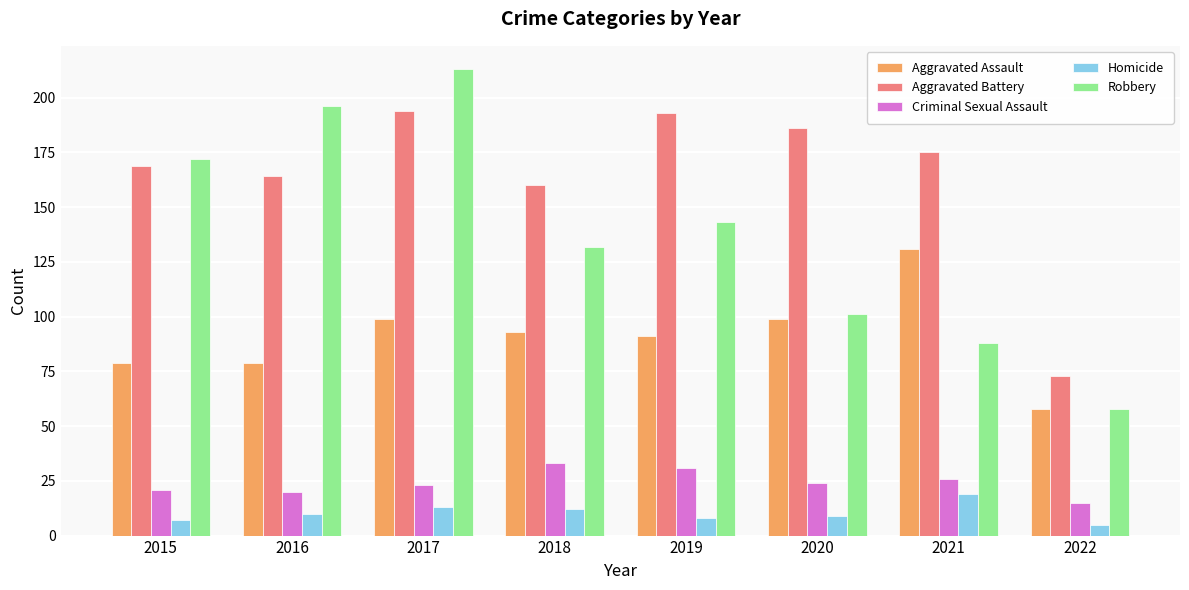

At 2018, list the series in order from smallest to largest.

Homicide, Criminal Sexual Assault, Aggravated Assault, Robbery, Aggravated Battery